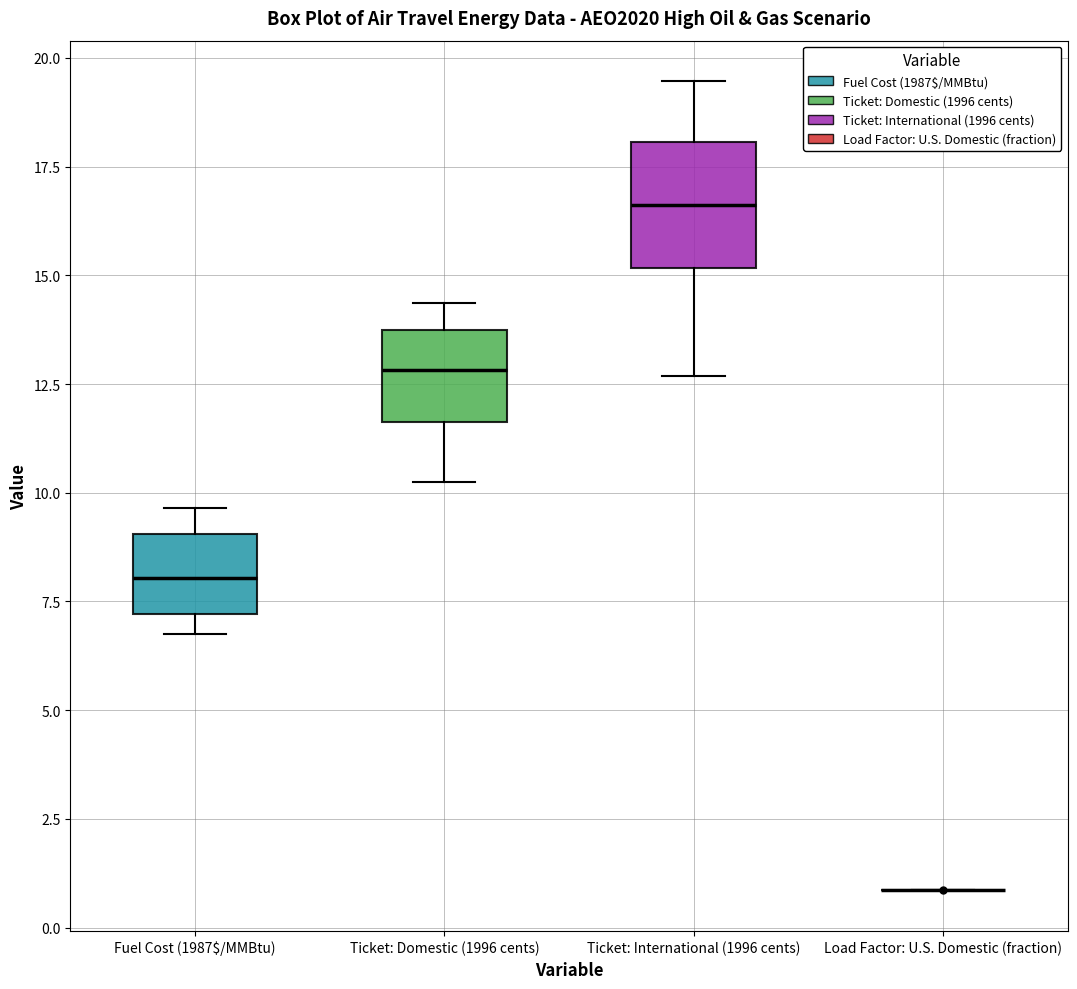

Comparing the boxes themselves (not the whiskers), which one is the tallest?

Ticket: International (1996 cents)